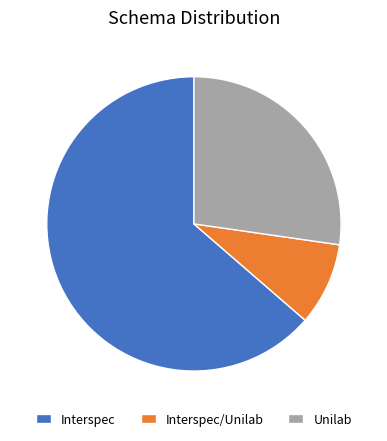

Between Unilab and Interspec, which is larger?

Interspec